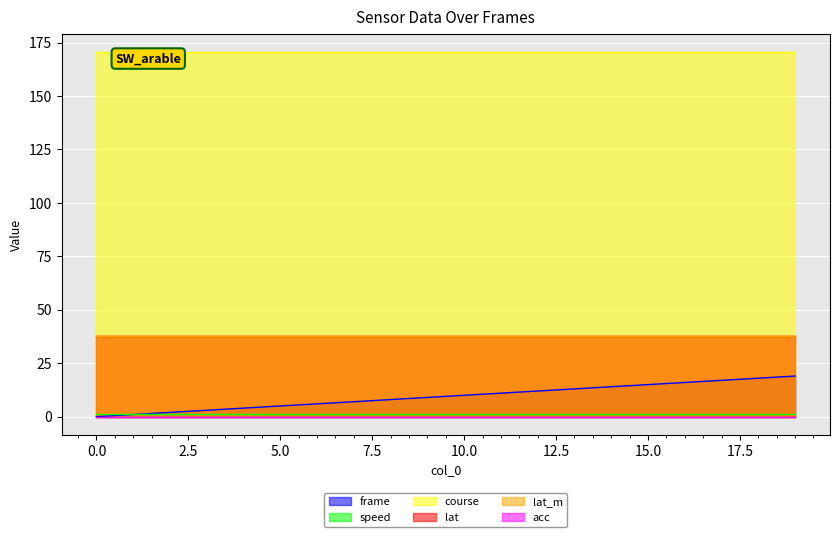

True or false: lat_m and acc intersect in this chart.

False